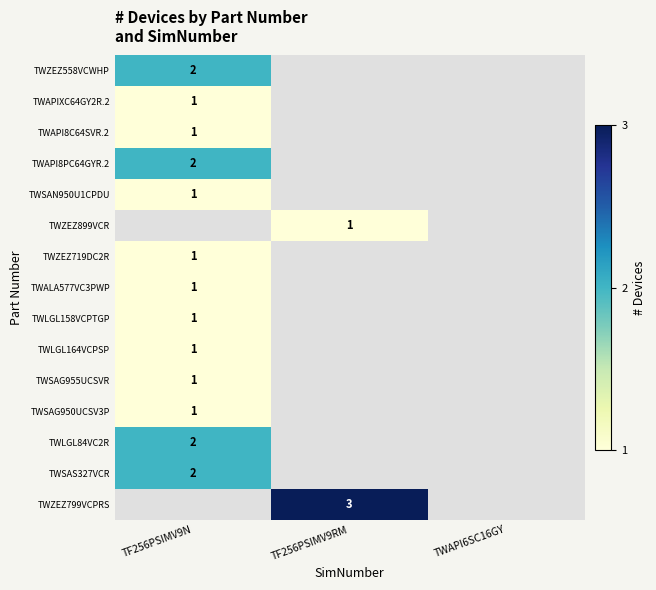

The TWSAS327VCR series shows 2 at TF256PSIMV9N. True or false?

True